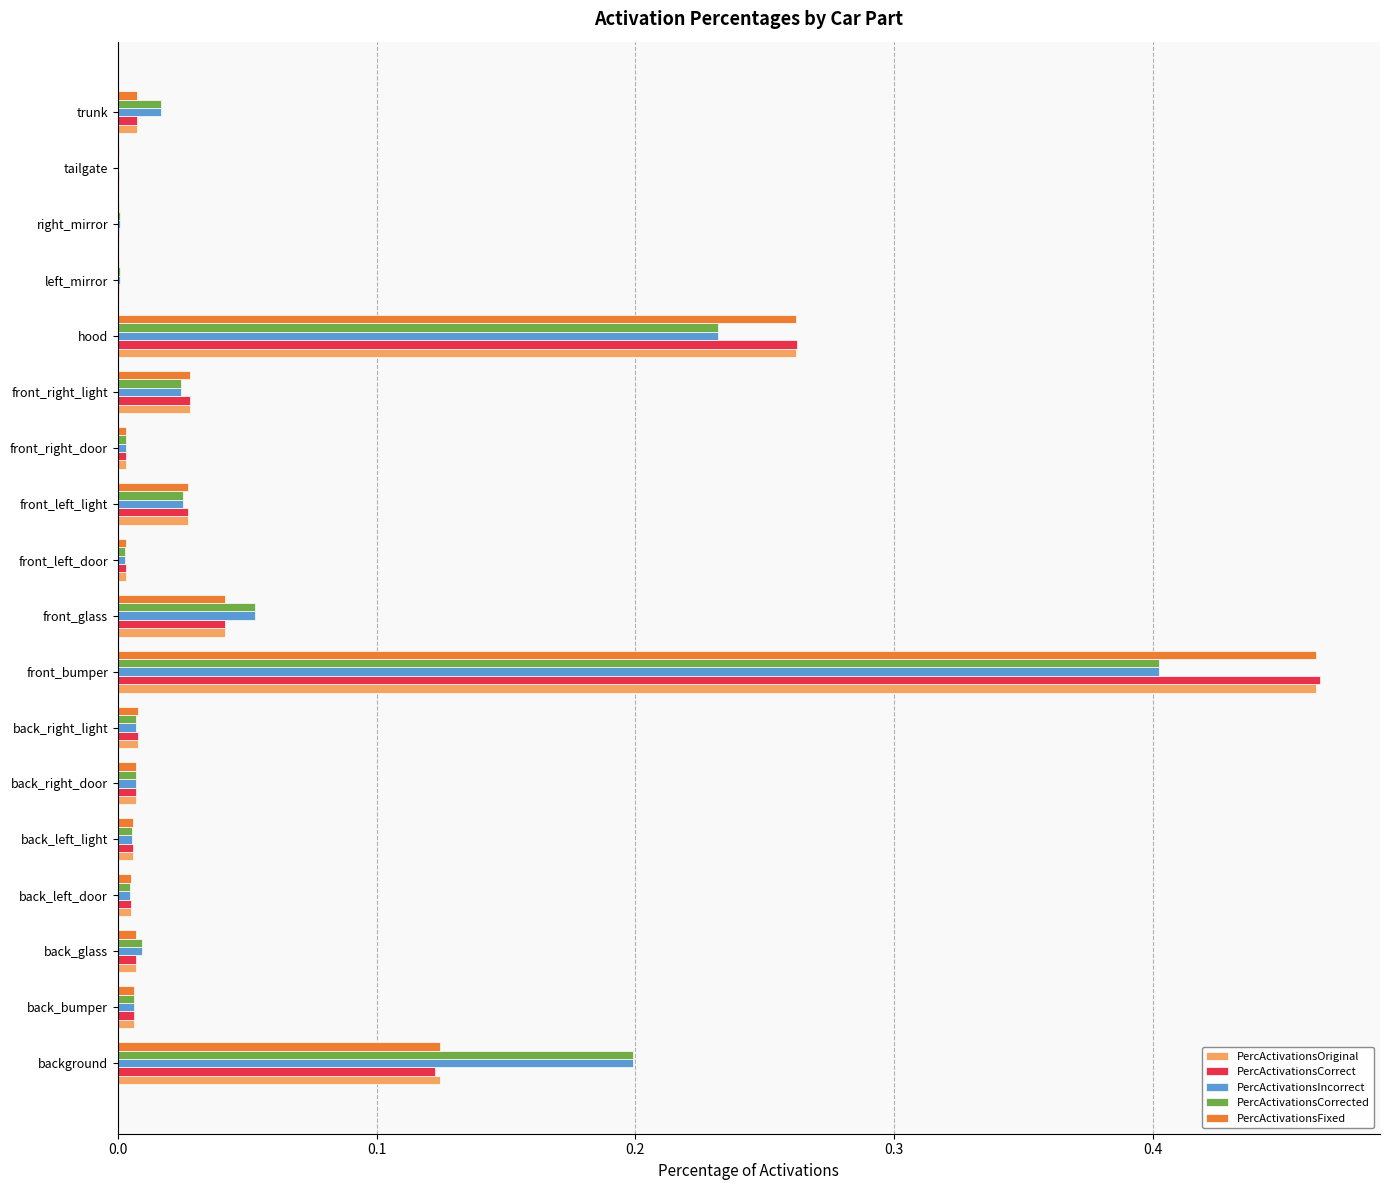

At which label does PercActivationsCorrect reach its peak?

front_bumper